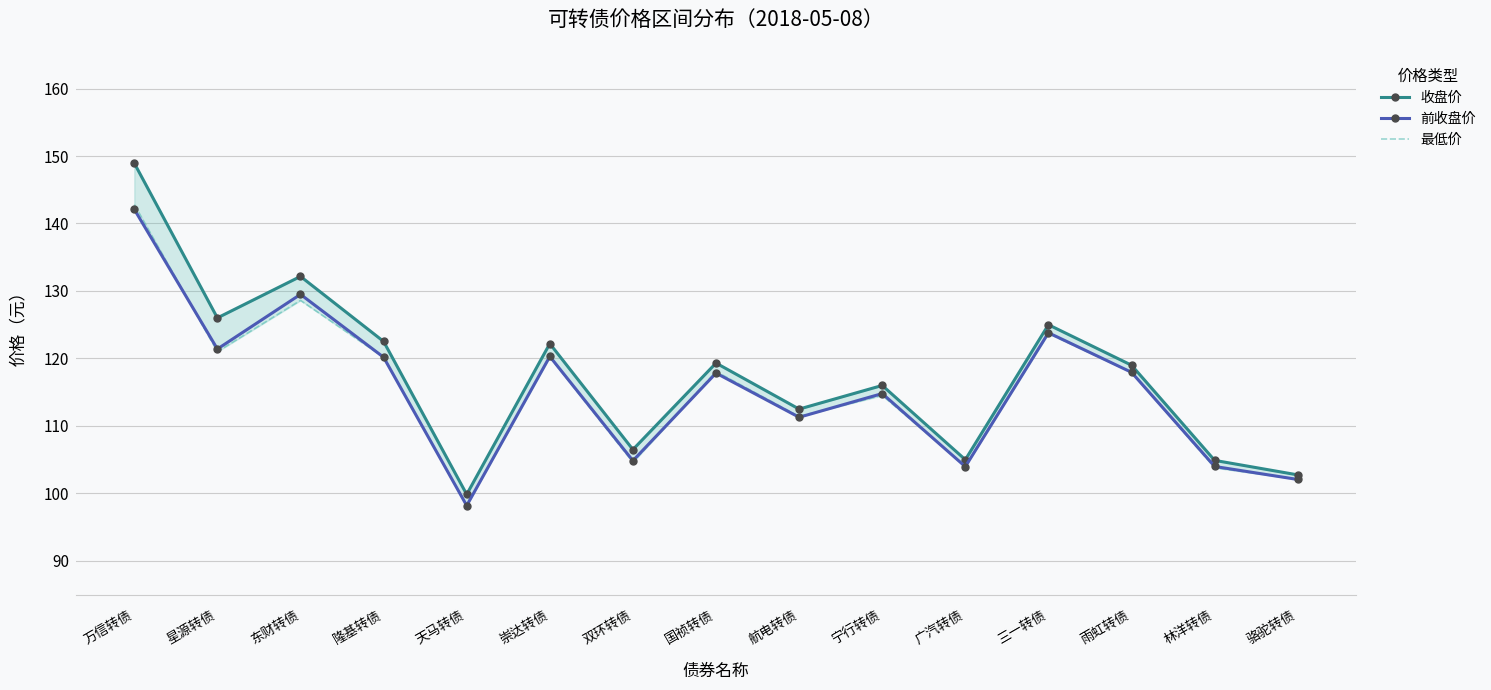

Reading left to right, list all the values displayed in this chart.

收盘价: 148.9	126.0	132.2	122.5	99.9	122.2	106.5	119.3	112.5	116.0	105.0	125.0	119.0	104.9	102.8
前收盘价: 142.1	121.4	129.5	120.2	98.2	120.3	104.8	117.8	111.3	114.8	104.0	123.8	117.9	104.0	102.1
最低价: 142.8	121.0	128.6	120.2	98.2	120.2	104.6	118.1	111.4	114.5	104.1	123.7	117.9	103.8	102.1